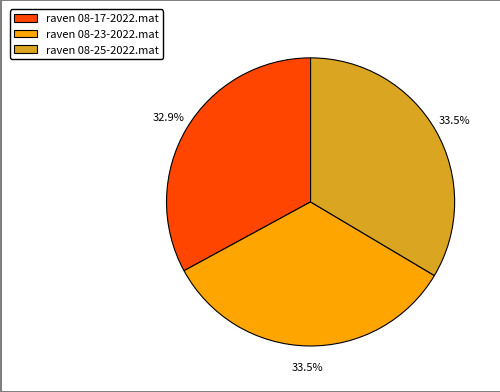

To the nearest percent, what is the average slice percentage?

33%